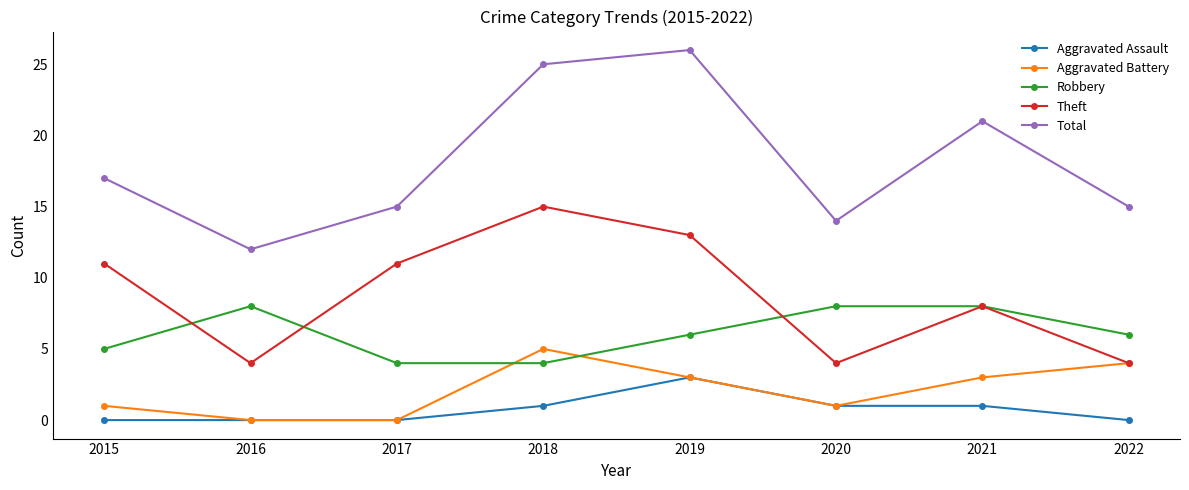

What is the value of the Theft point at the 5th from the left?

13